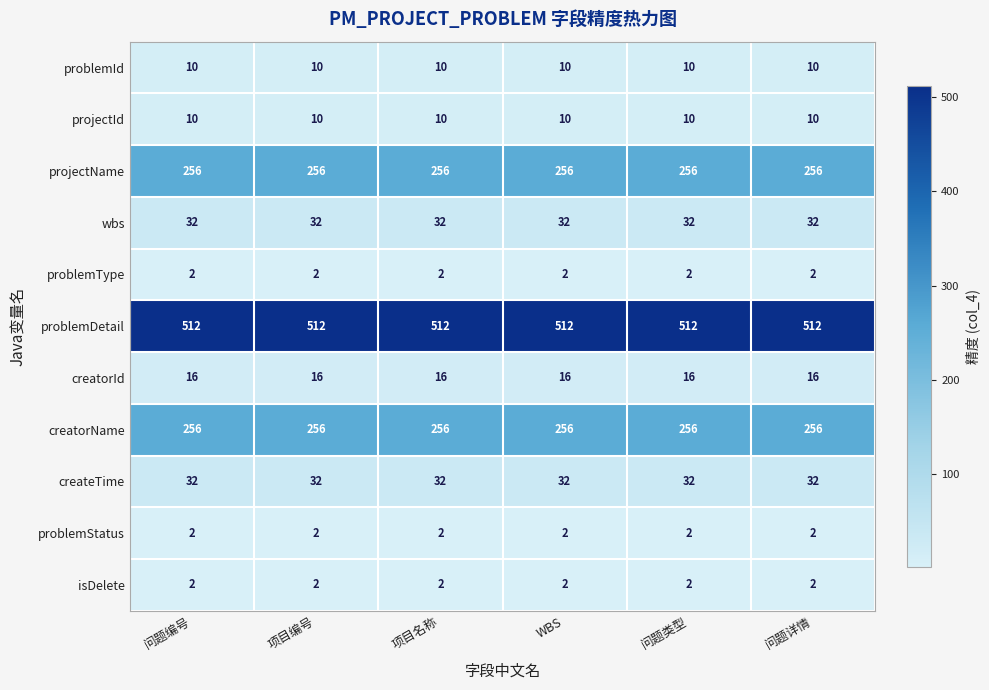

Read the projectId value at 问题编号.

10